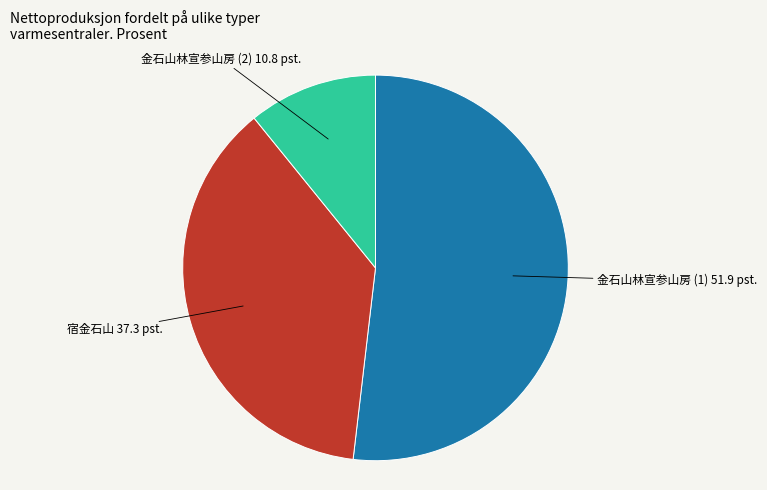

Is there any slice that represents more than half of the pie?

Yes